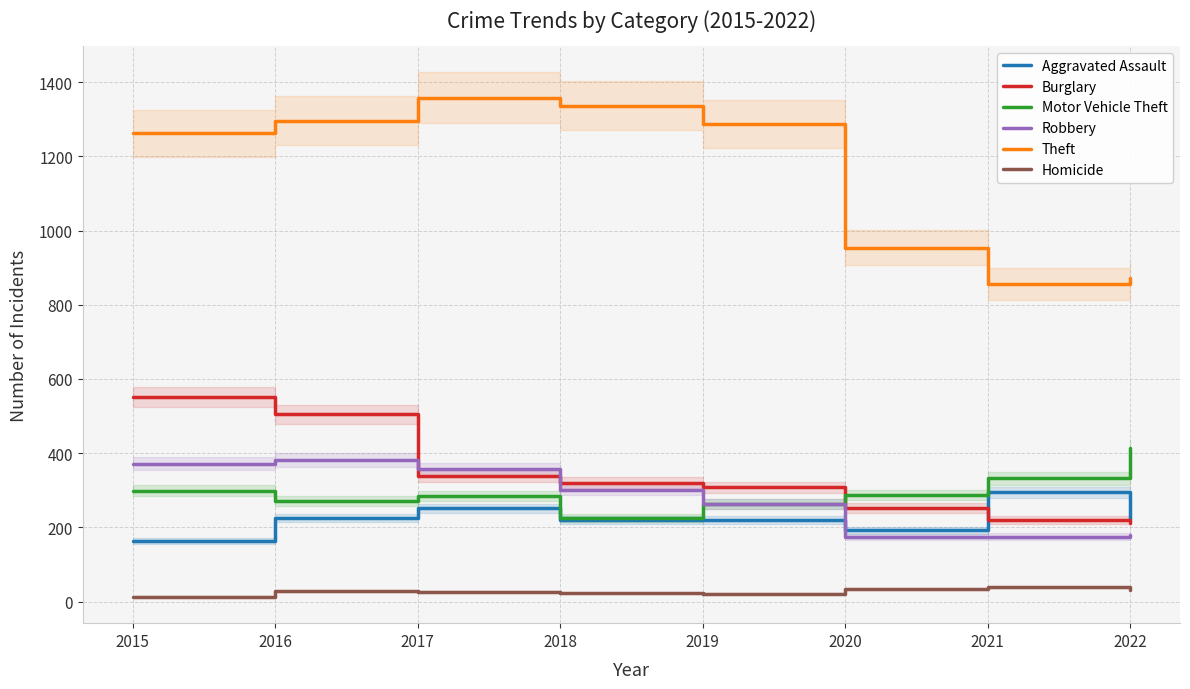

At which category is the sum across all series the highest?

2016